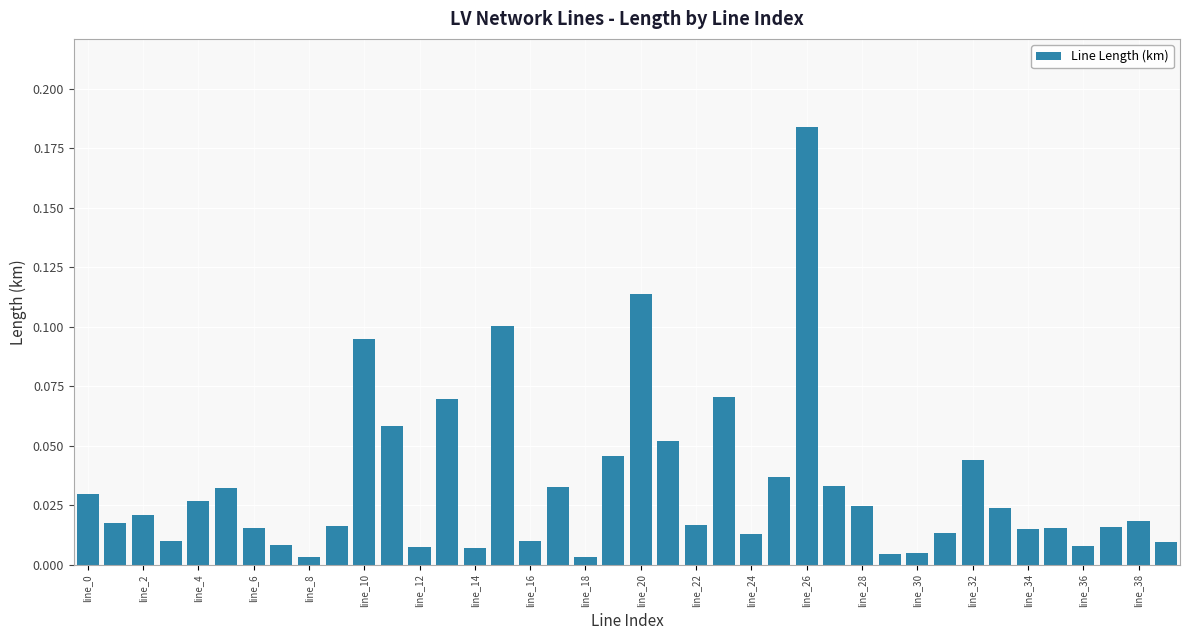

What is the sum of all values?

1.3